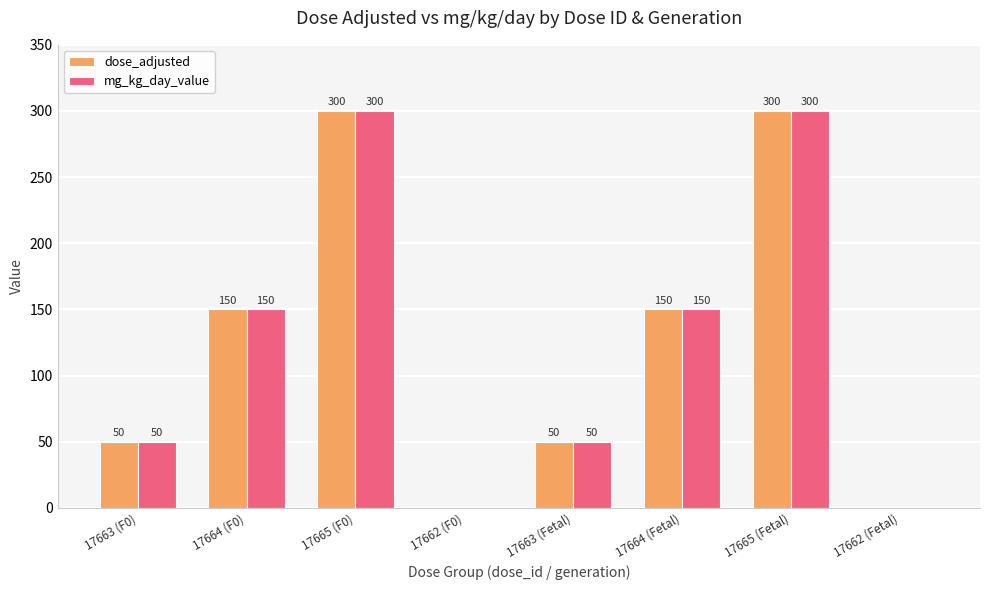

How many mg_kg_day_value values are between 50 and 300?

6